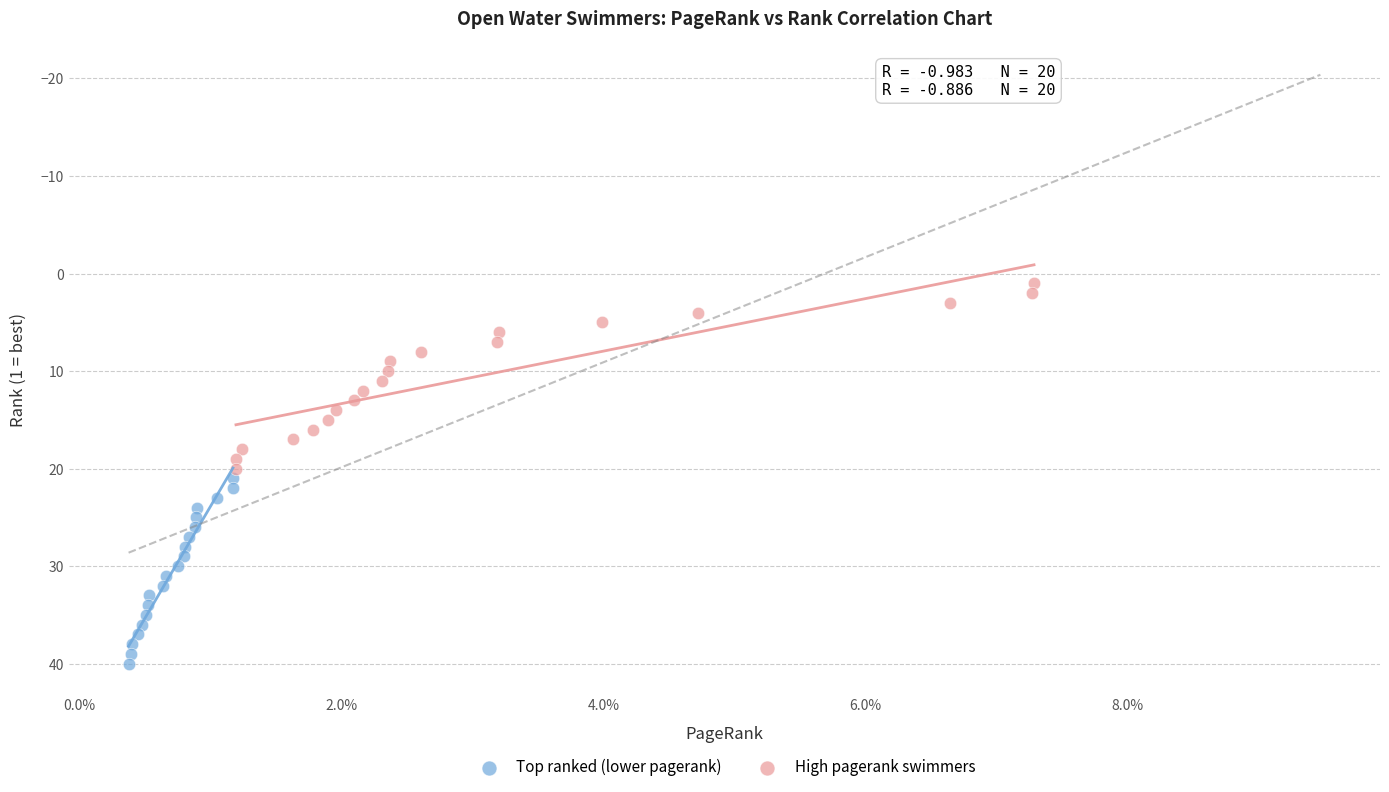

Which series reaches the maximum Y coordinate?

Top ranked (lower pagerank)